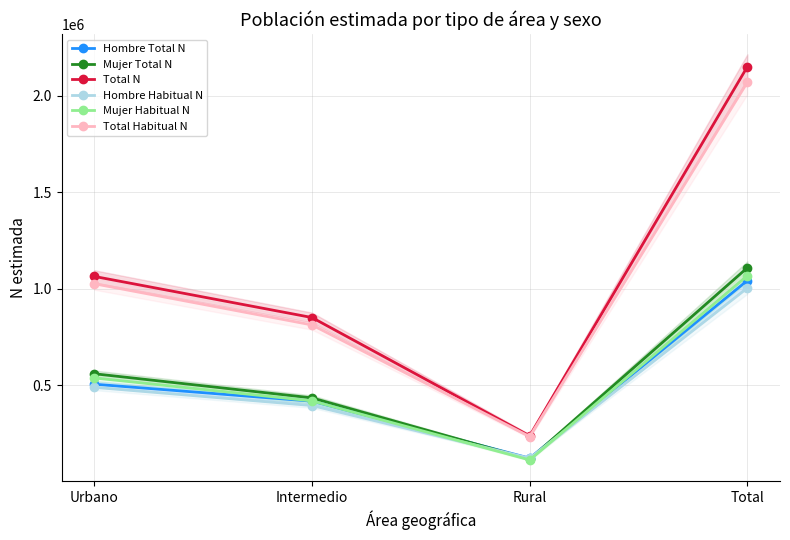

Is it true that Hombre Habitual N equals 1636421 at Total?

False